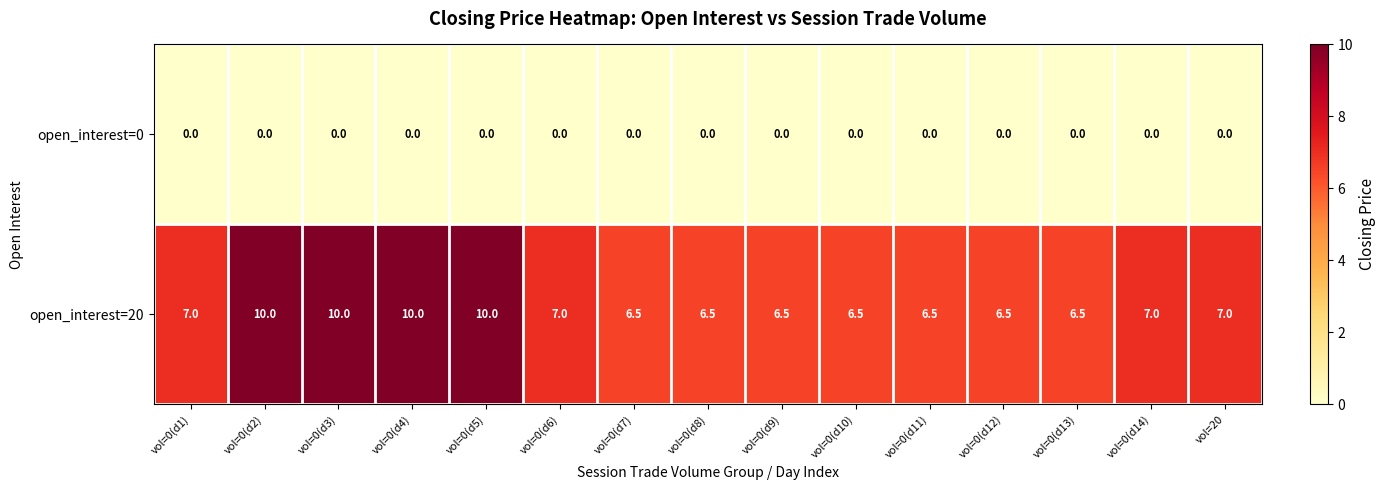

Which series has the widest spread of values?

open_interest=20